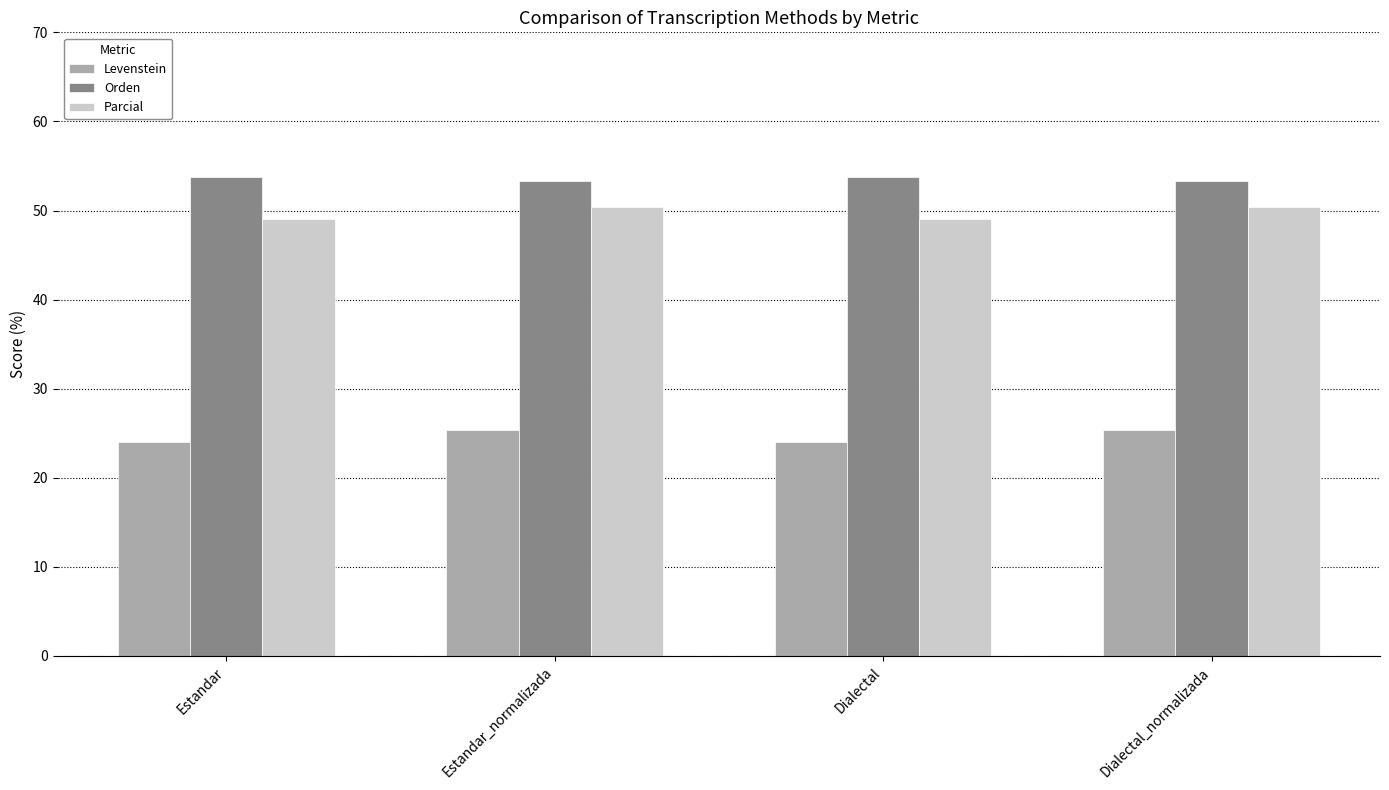

What position from the right is Estandar_normalizada?

3